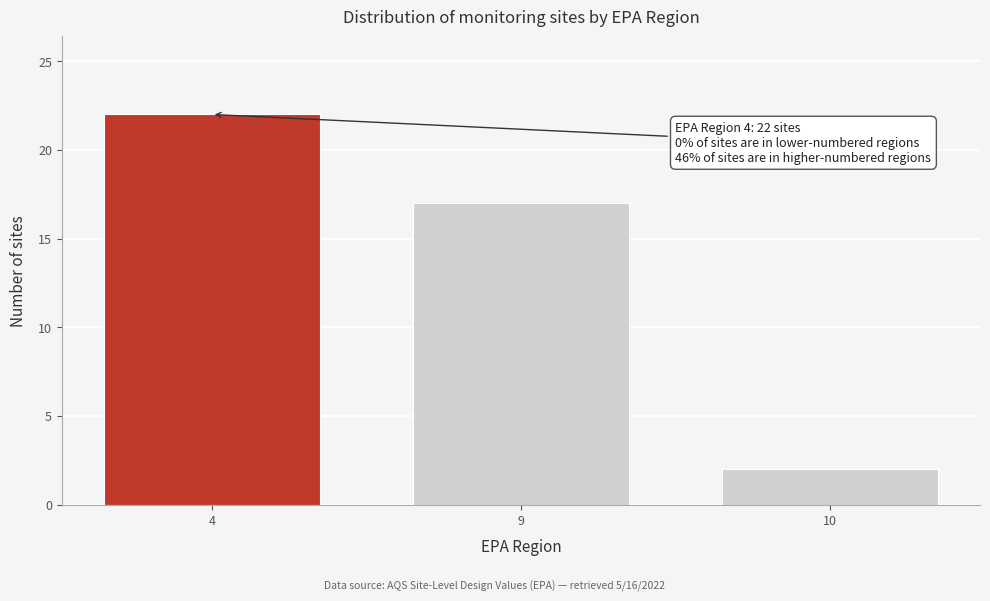

Reading left to right, transcribe all the data shown in this chart.

22	17	2